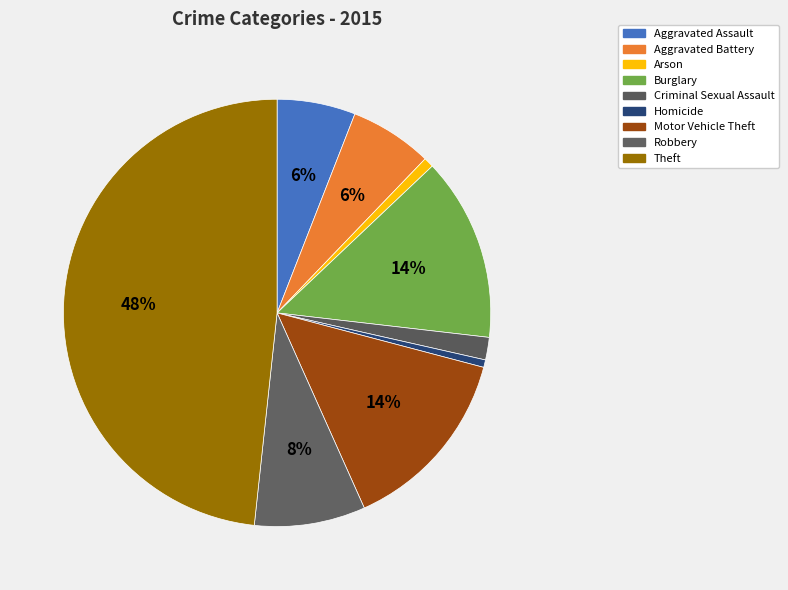

The Robbery slice represents 8% of the pie. True or false?

True